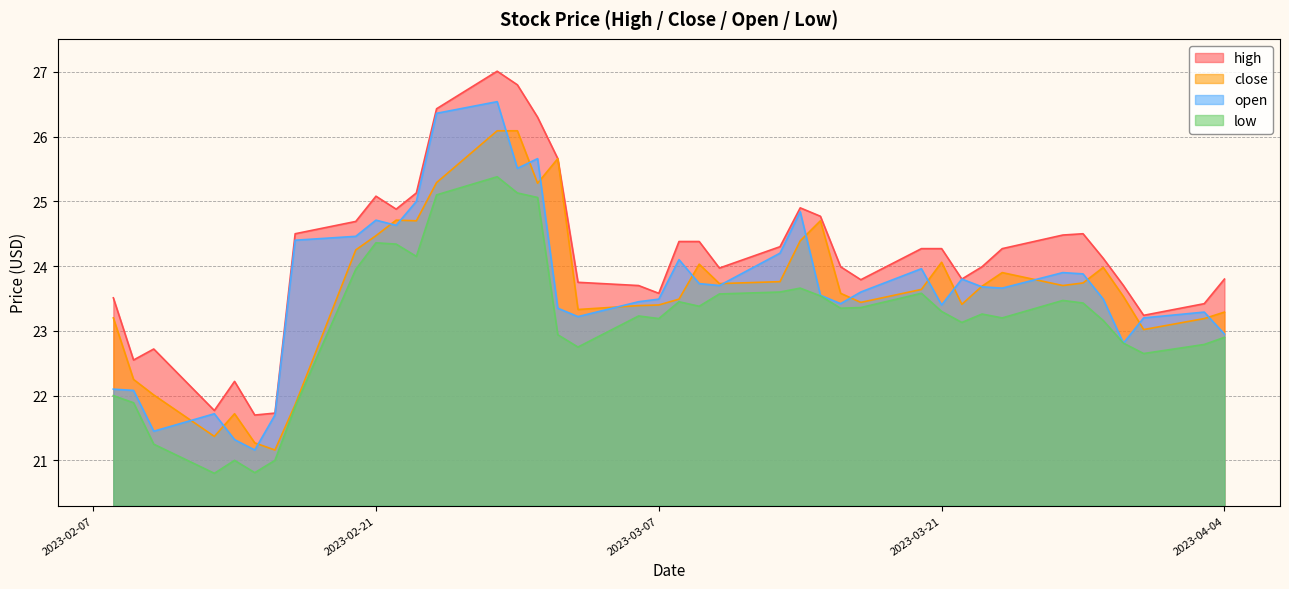

What is the difference between the maximum and minimum values in the close series?

4.9